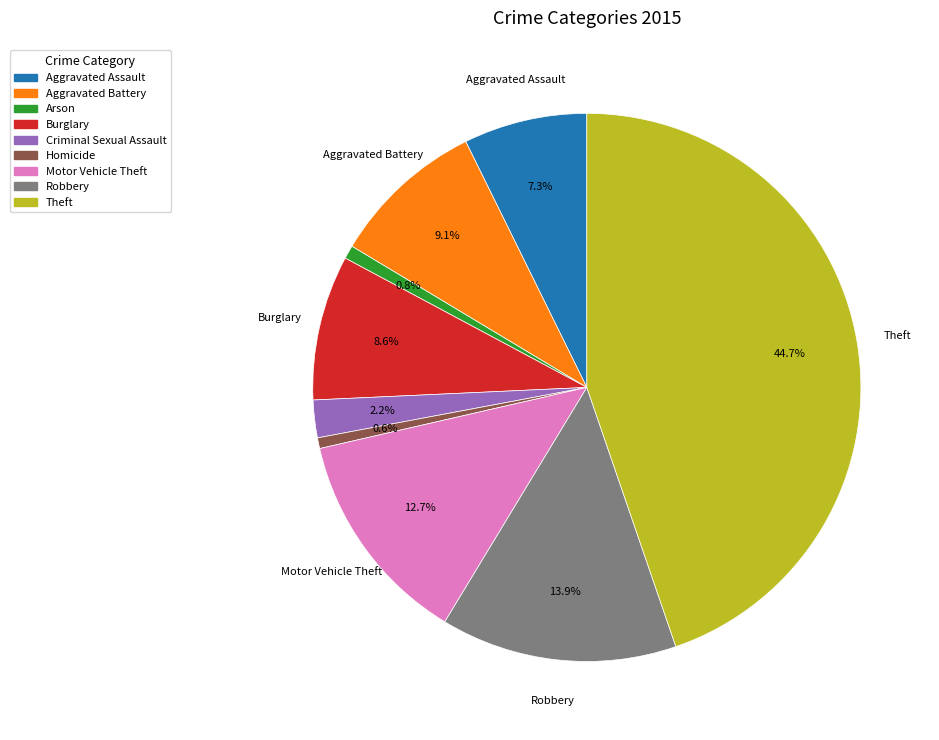

Between Burglary and Homicide, which is larger?

Burglary